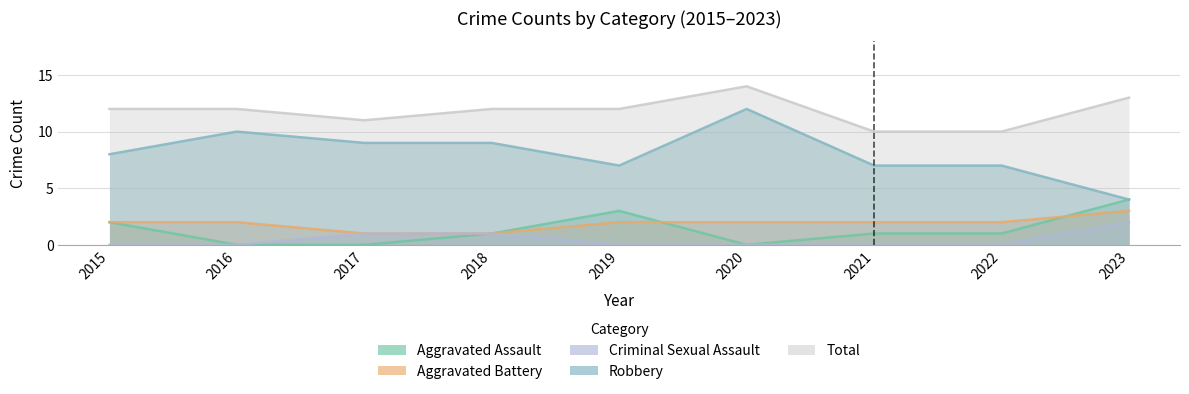

True or false: Robbery and Aggravated Assault intersect in this chart.

False